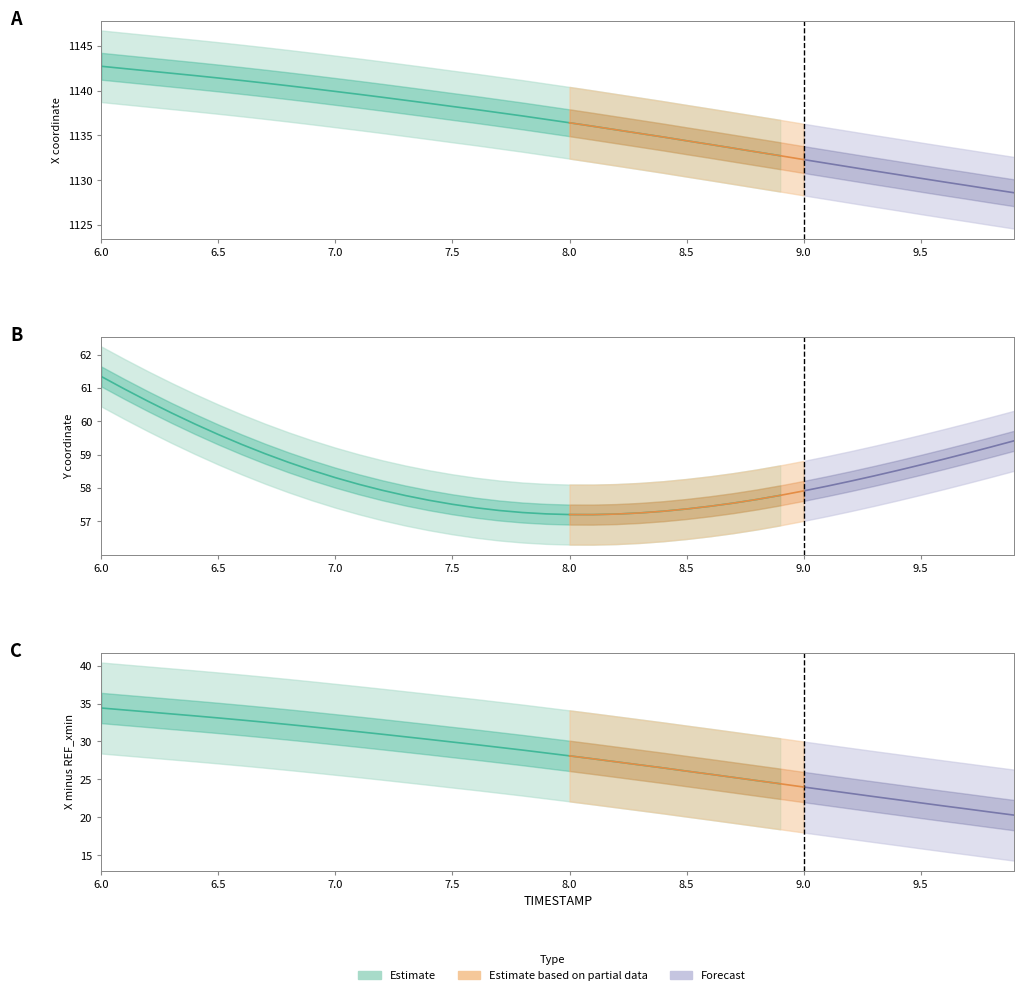

In Y, how many points are lower than both neighbors (excluding endpoints)?

1